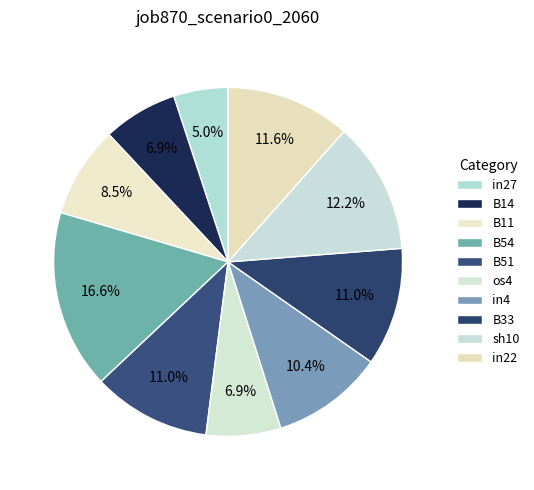

How many slices are in this pie chart?

10